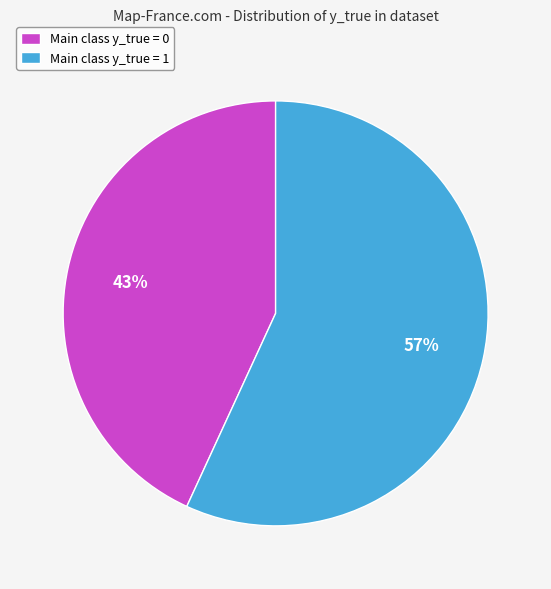

To the nearest percent, what is the combined percentage of Main class y_true = 1 and Main class y_true = 0?

100%